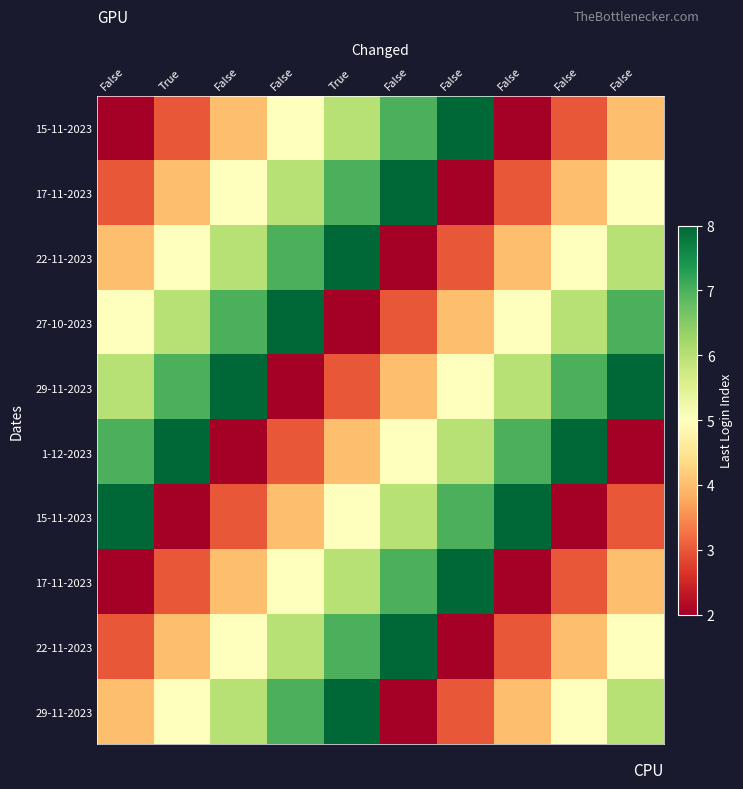

At how many categories does at least one series exceed 3?

10